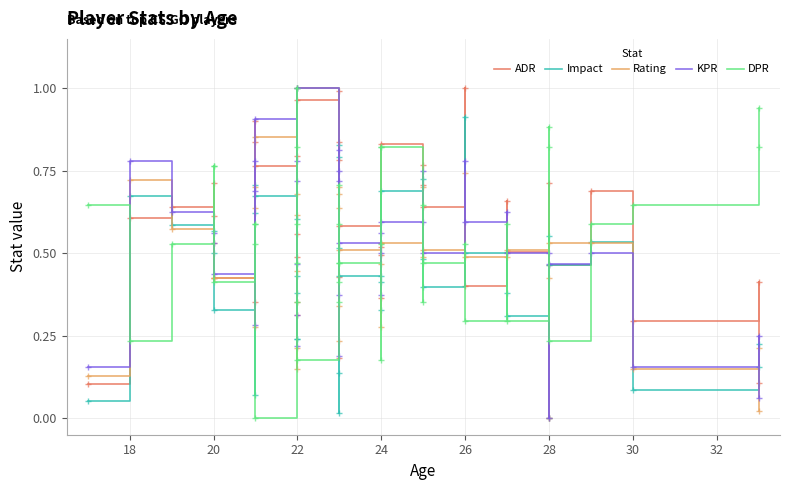

How many values in DPR are above zero?

39